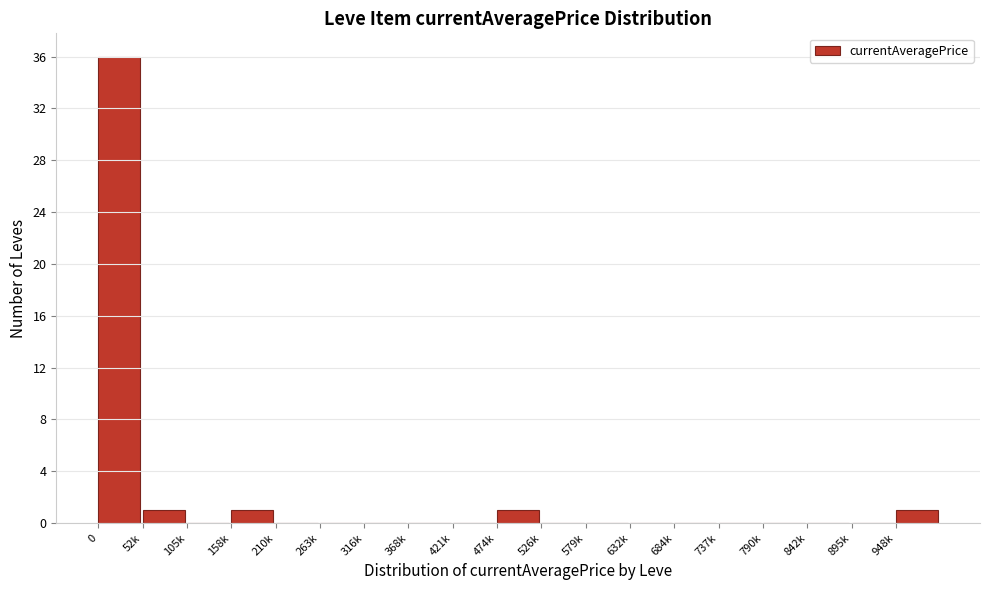

Reading right to left, list all the values displayed in this chart.

948k=1	895k=0	842k=0	790k=0	737k=0	684k=0	632k=0	579k=0	526k=0	474k=1	421k=0	368k=0	316k=0	263k=0	210k=0	158k=1	105k=0	52k=1	0=36